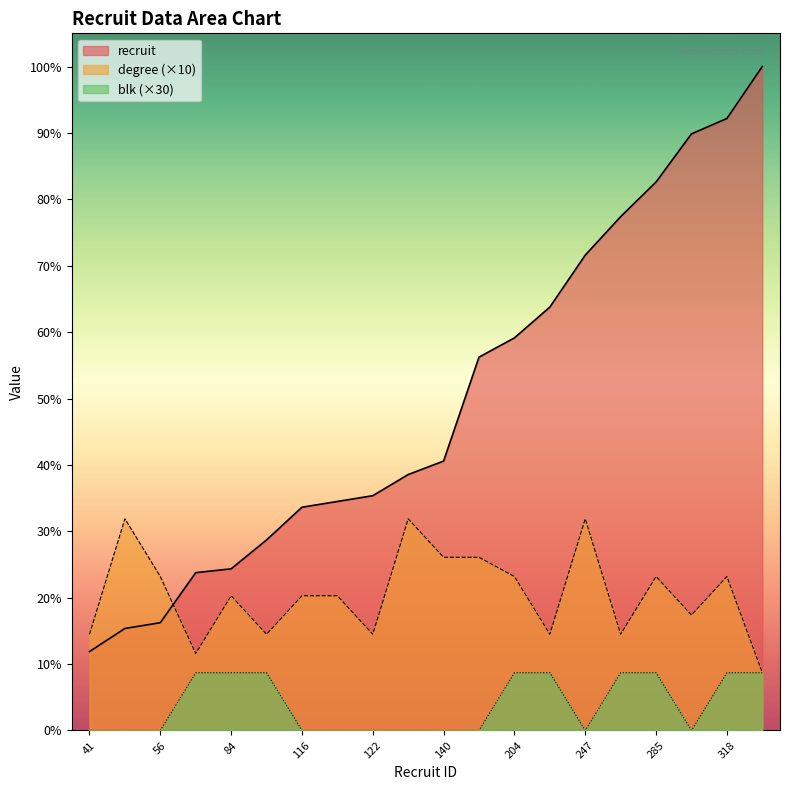

Reading left to right, extract all data points from this chart.

recruit: 41	53	56	82	84	99	116	119	122	133	140	194	204	220	247	267	285	310	318	345
degree: 50	110	80	40	70	50	70	70	50	110	90	90	80	50	110	50	80	60	80	30
blk: 0	0	0	30	30	30	0	0	0	0	0	0	30	30	0	30	30	0	30	30